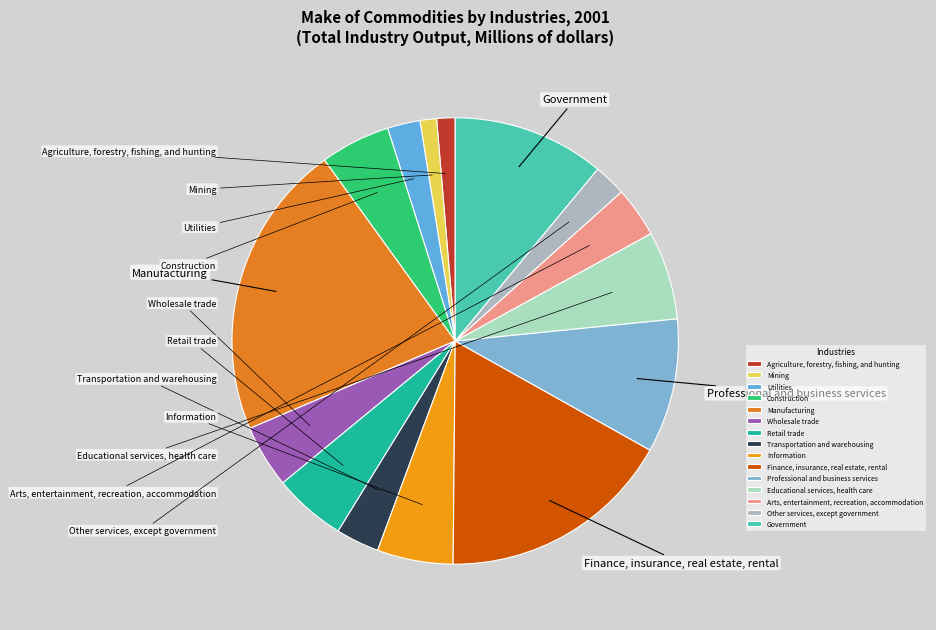

What is the total percentage of Retail trade and Finance, insurance, real estate, rental?

22.3%